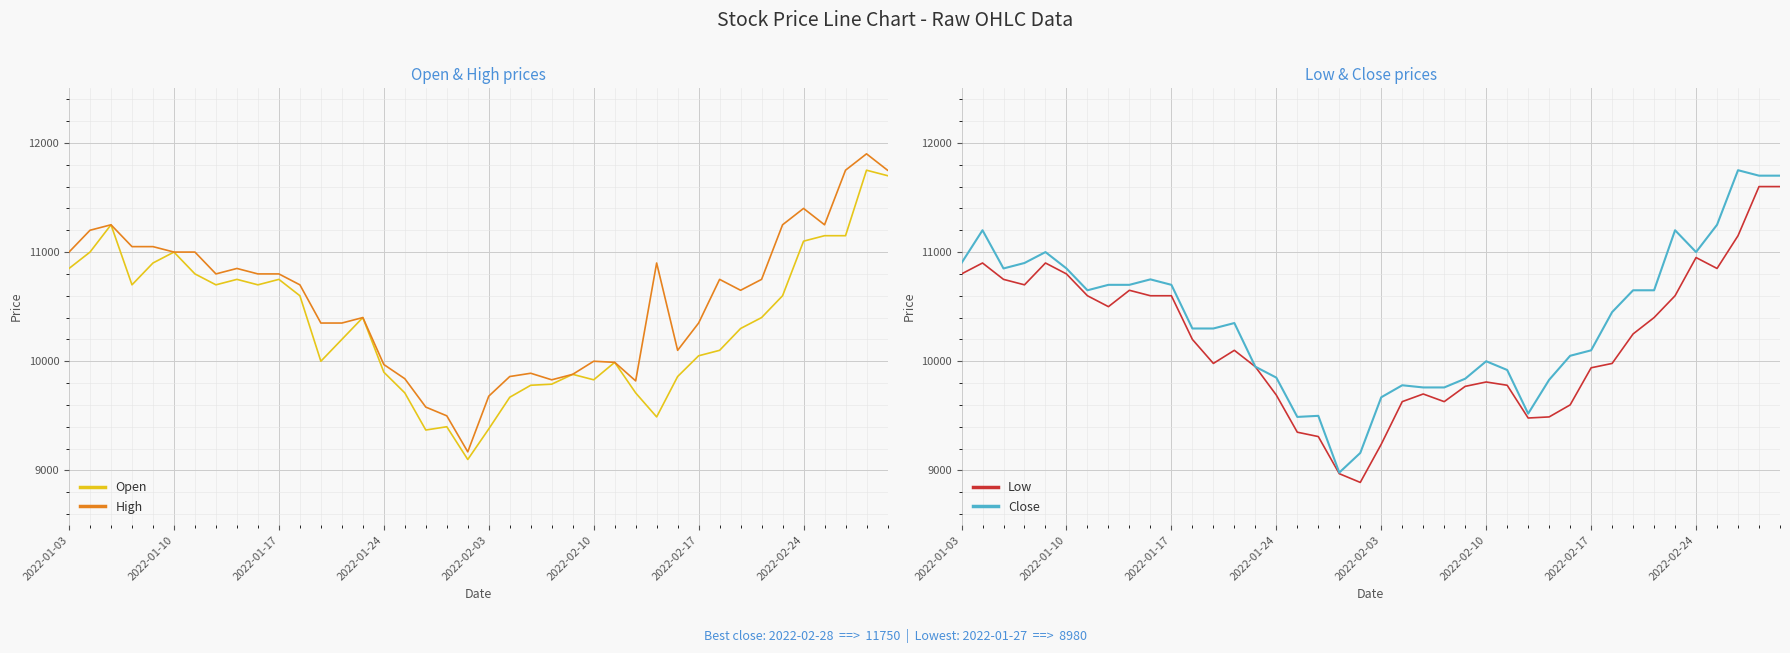

What is the minimum value for Open?

9100